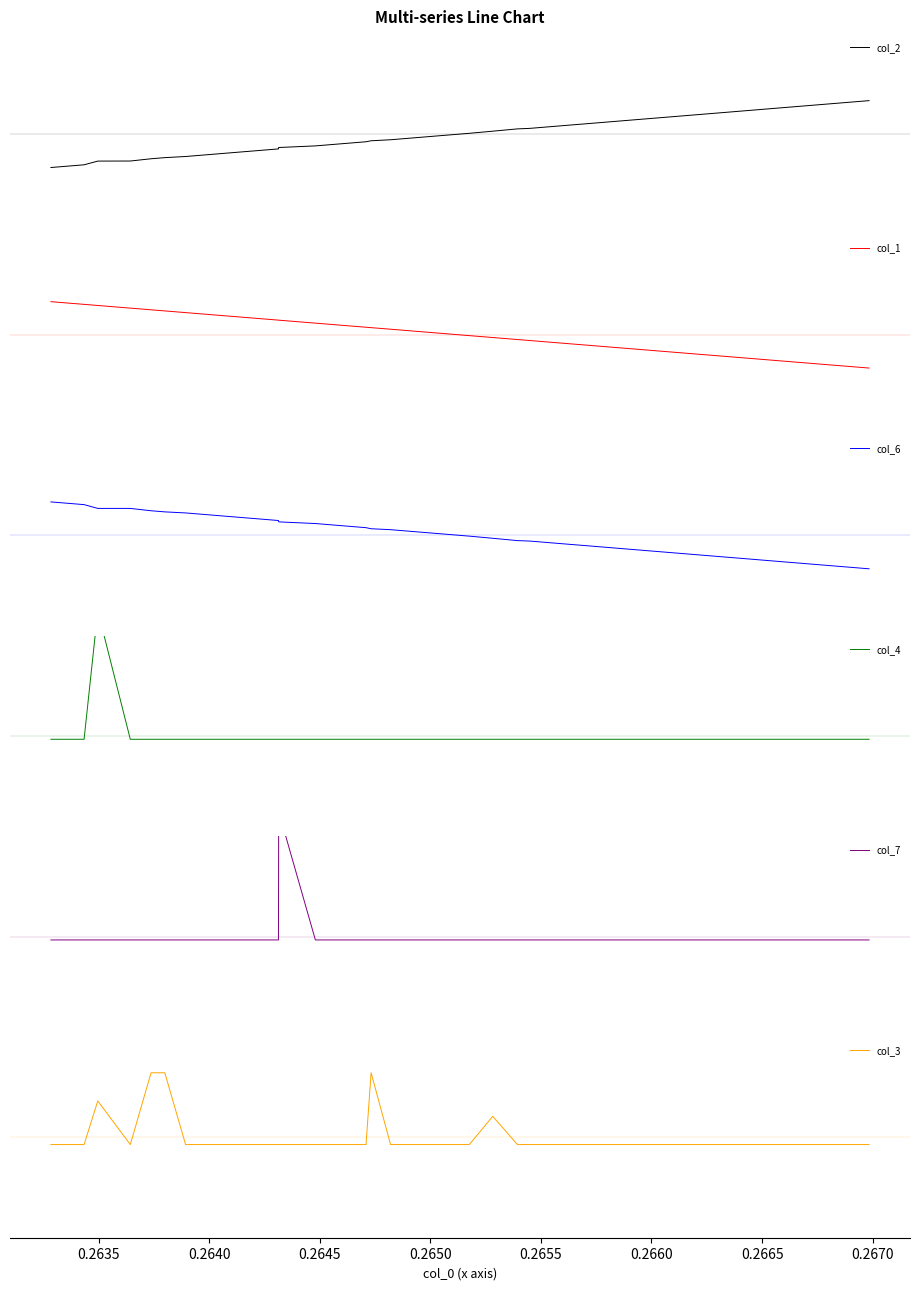

What is the difference between the second highest and second lowest values in the col_6 series?

3.2